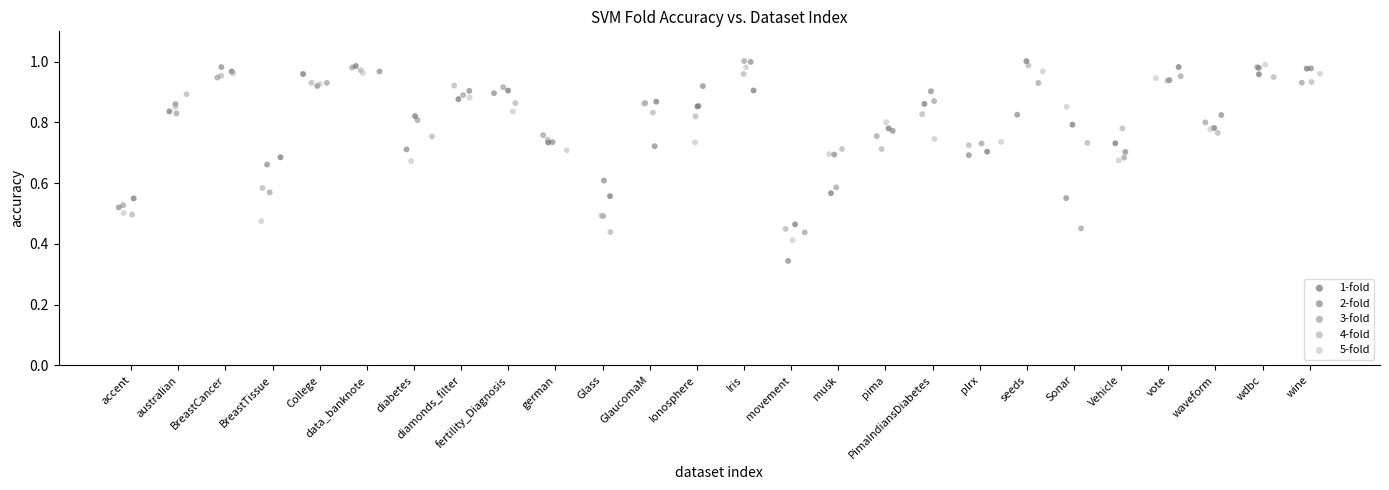

Which series has the widest spread of Y values?

2-fold